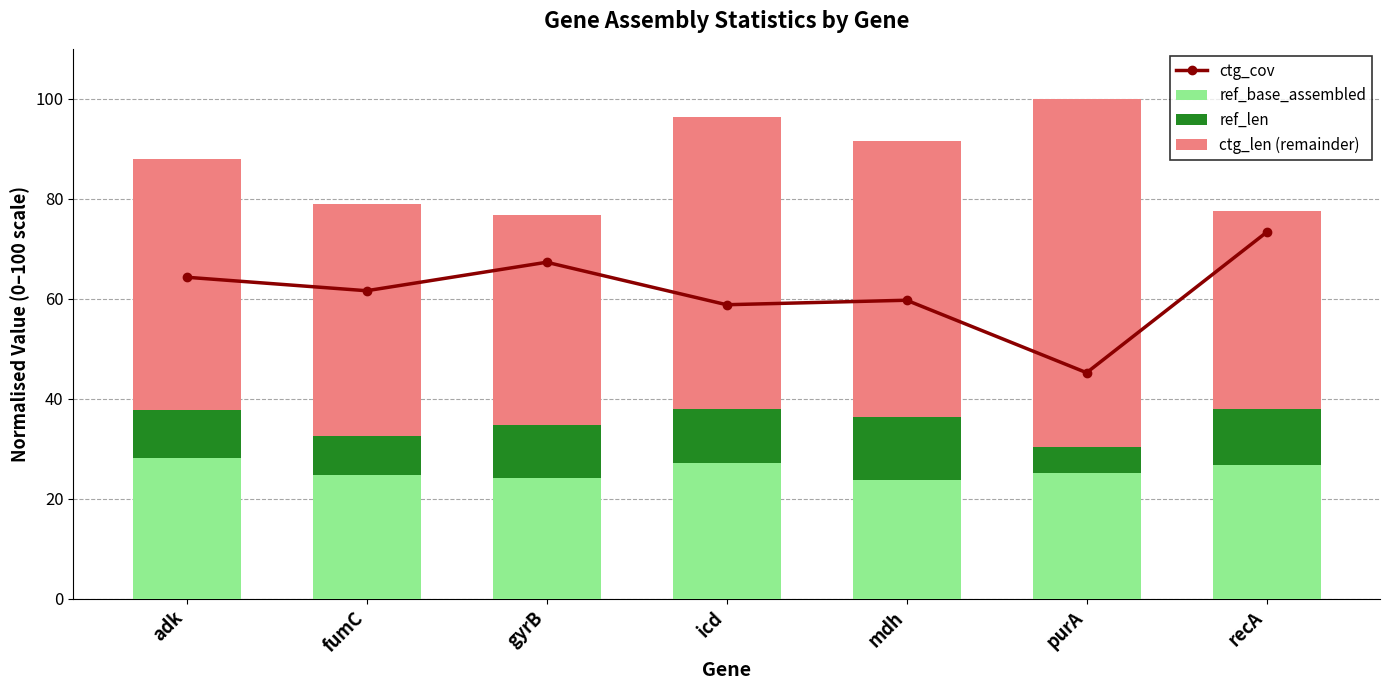

Rank the series by their average value, from lowest to highest.

ref_len, ref_base_assembled, ctg_len (remainder), ctg_cov